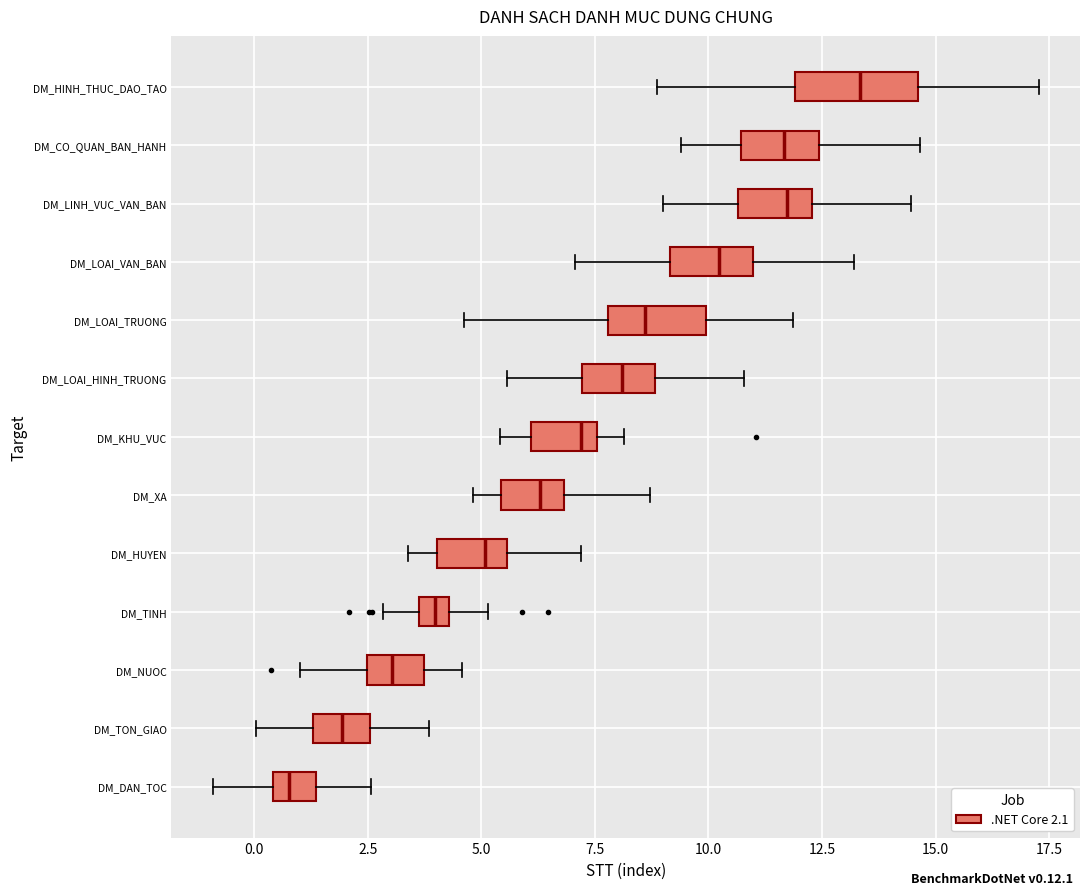

Which box has the furthest to the left median line?

DM_DAN_TOC